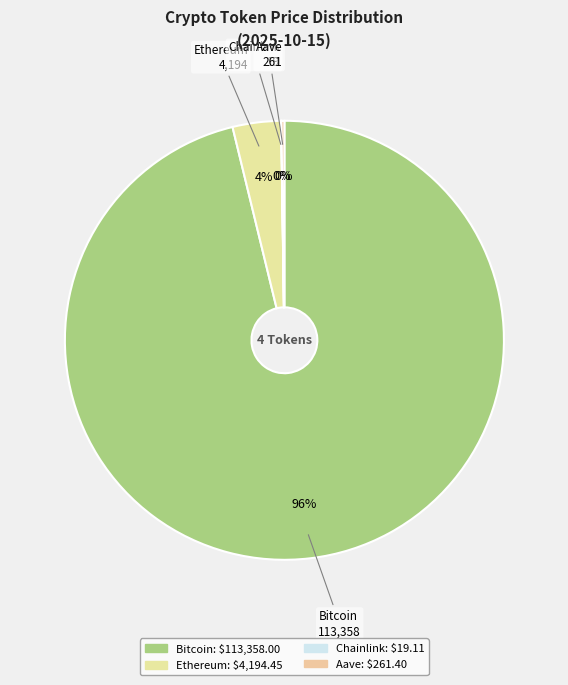

To the nearest percent, what is the combined percentage of Ethereum and Chainlink?

4%